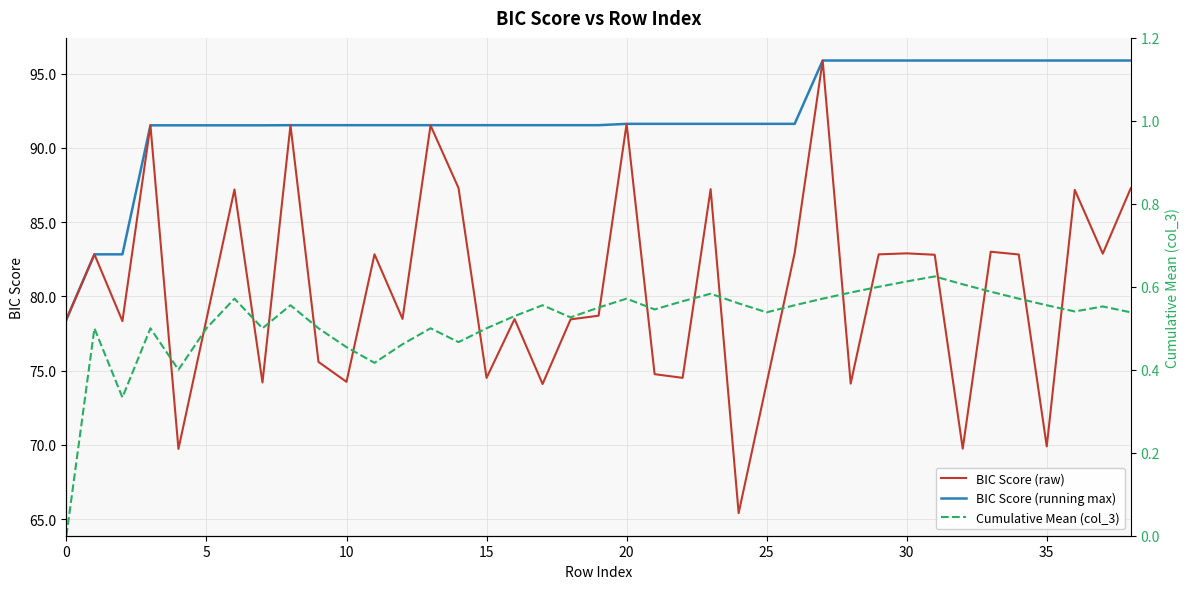

True or false: BIC Score (raw) and BIC Score (running max) intersect in this chart.

False